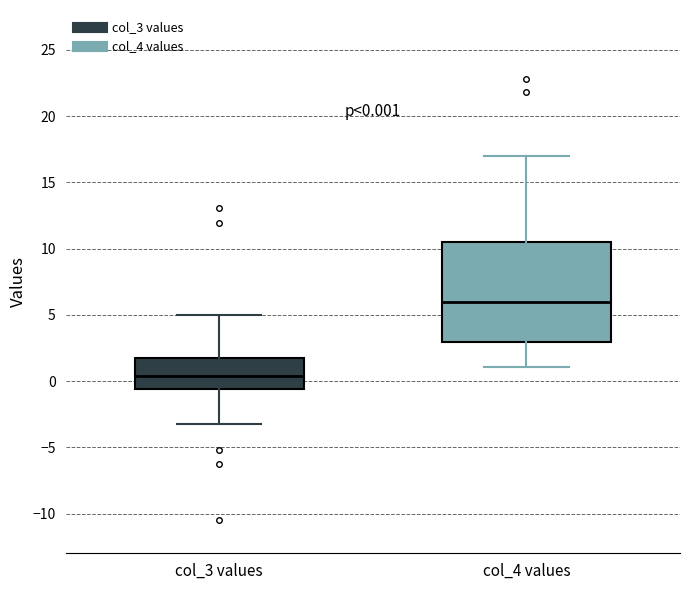

Which box is the tallest, from its lower edge to its upper edge?

col_4 values